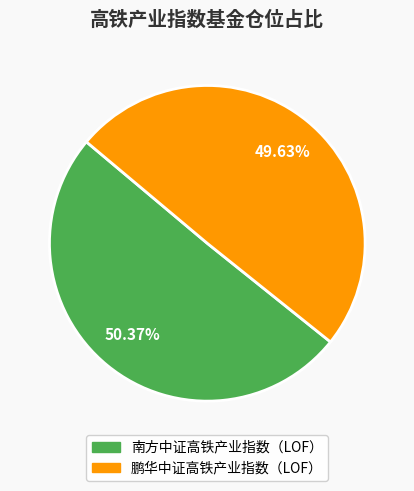

Which has a higher value, 南方中证高铁产业指数（LOF） or 鹏华中证高铁产业指数（LOF）?

南方中证高铁产业指数（LOF）